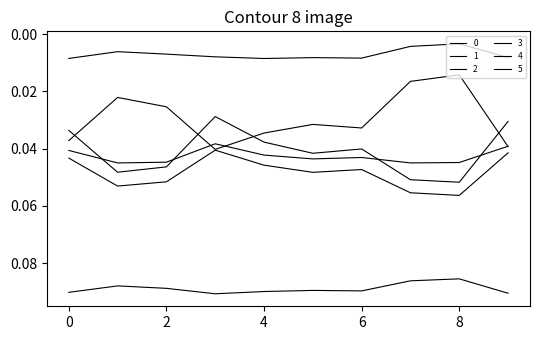

Is this an area chart (filled region under the line)?

No